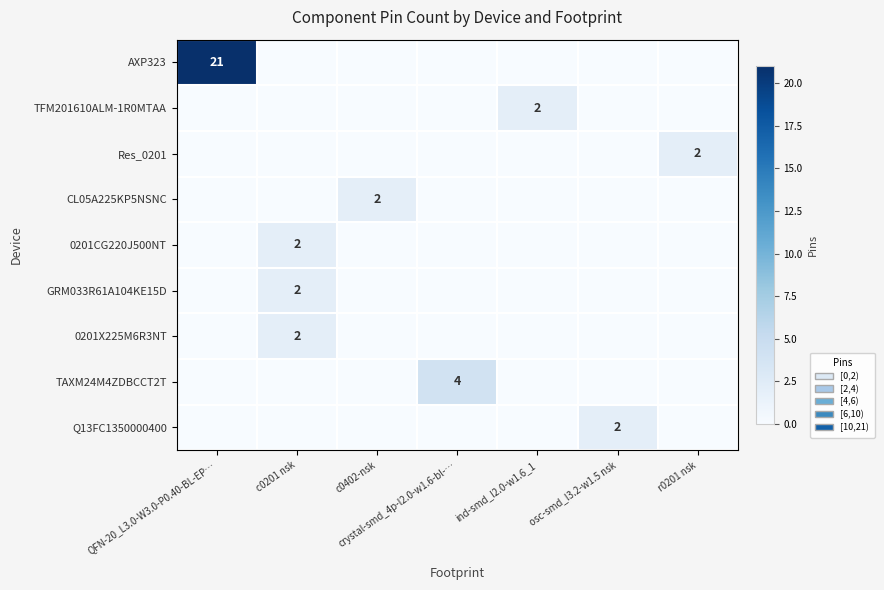

Which has a higher value, osc-smd_l3.2-w1.5 nsk or r0201 nsk?

osc-smd_l3.2-w1.5 nsk